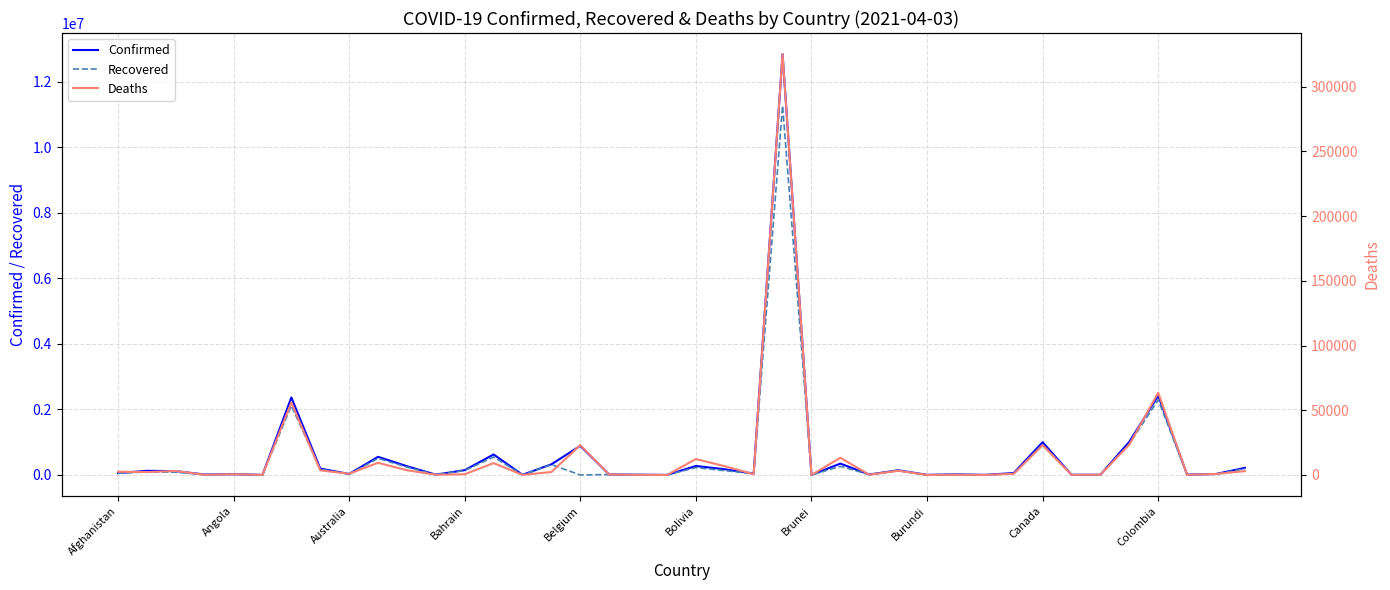

What is the highest value of the Recovered series?

11266785